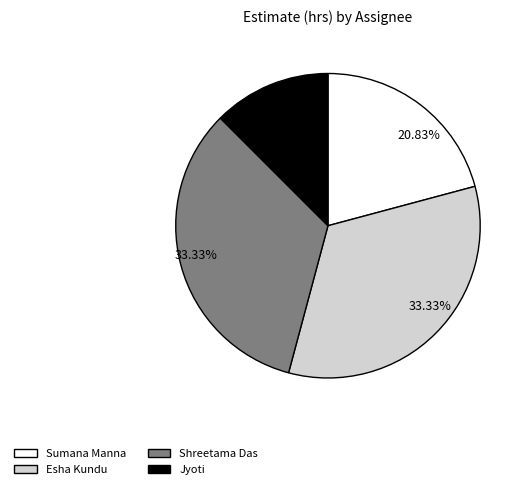

The Shreetama Das slice represents 1% of the pie. True or false?

False